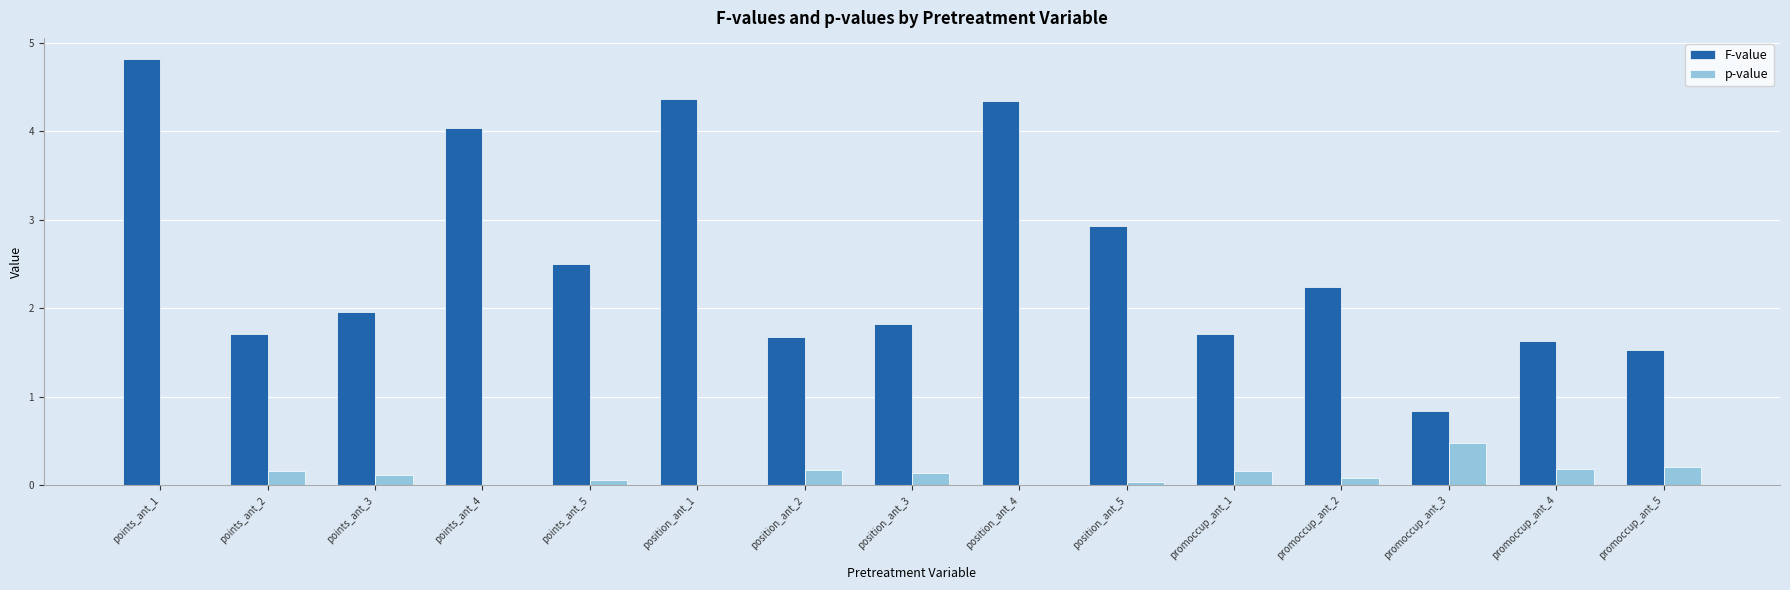

What is the maximum value shown in the chart?

4.8